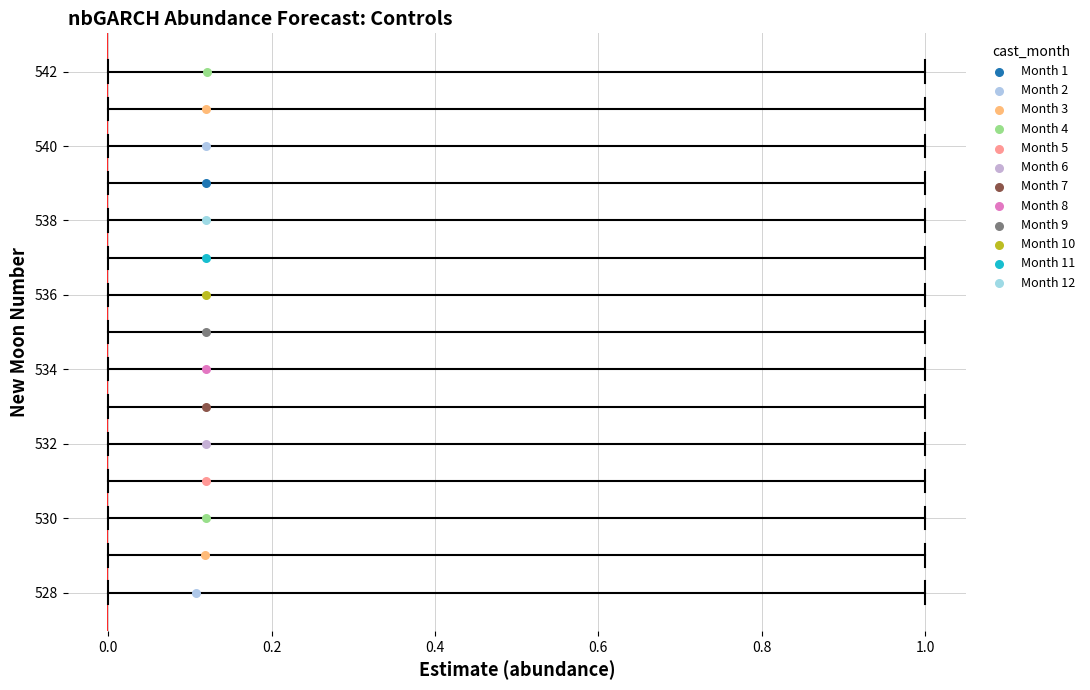

Which series contains the lowest Y value?

Month 2